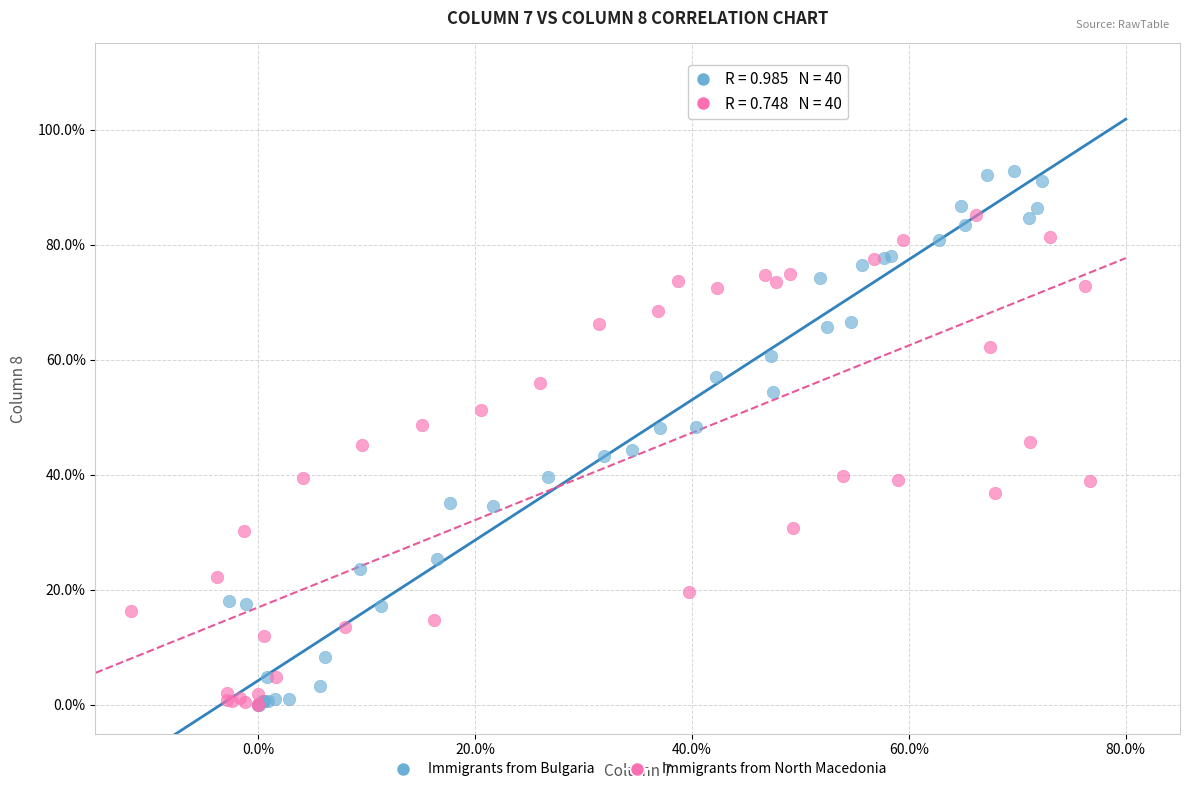

Which series reaches the maximum Y coordinate?

Immigrants from Bulgaria